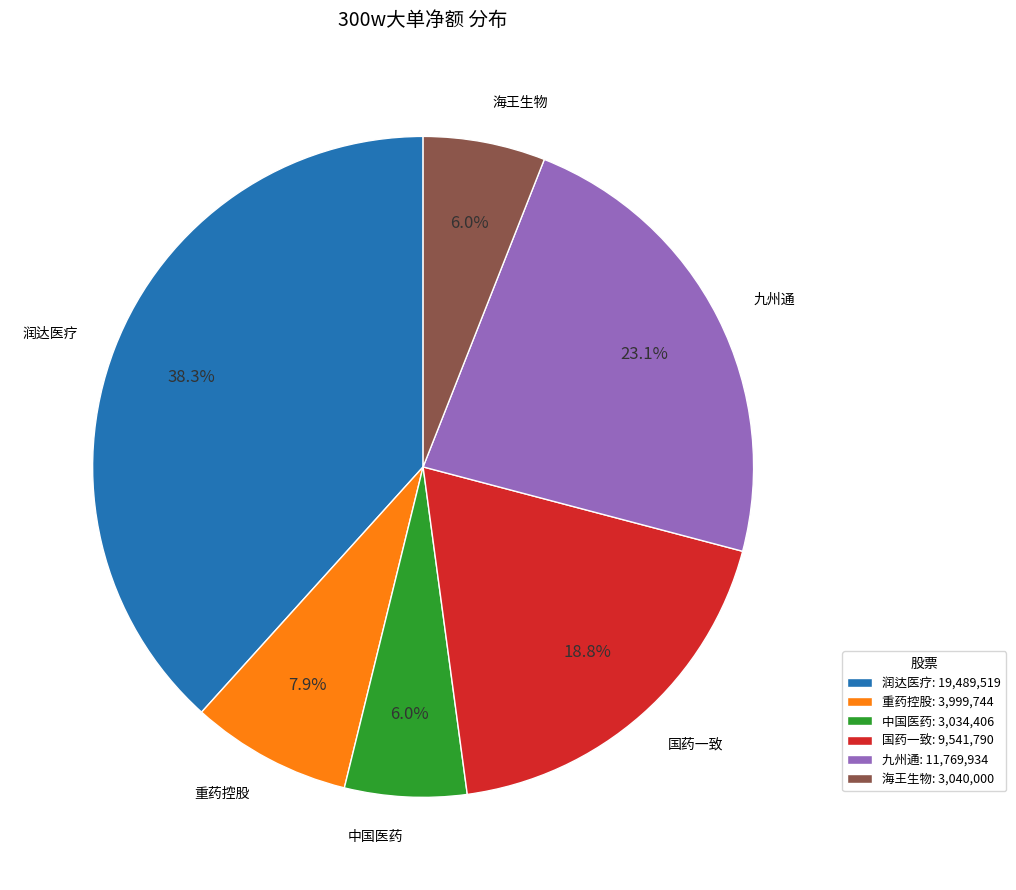

Which has a higher value, 国药一致 or 九州通?

九州通